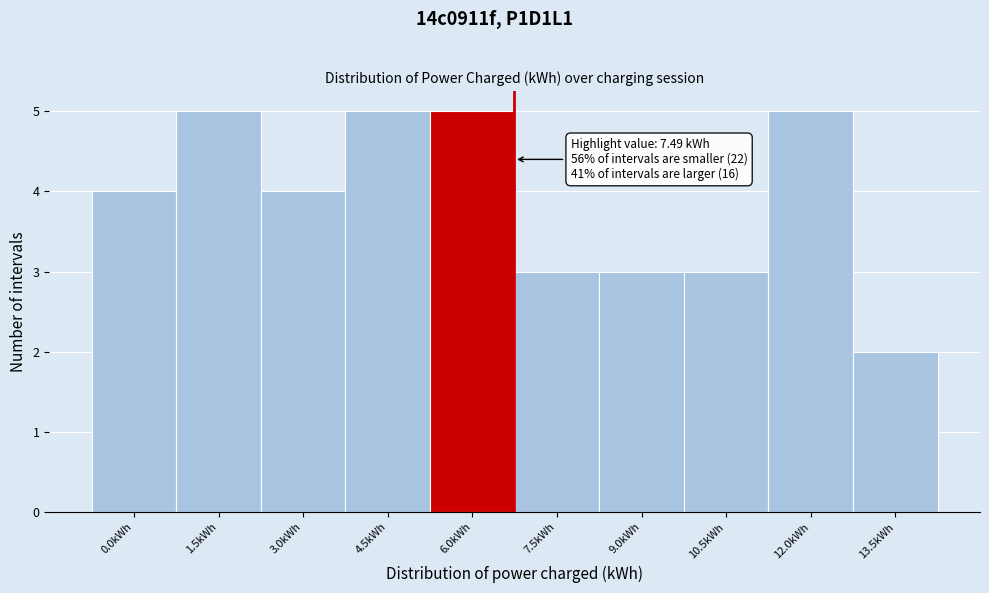

Reading right to left, list all the values displayed in this chart.

13.5kWh=2	12.0kWh=5	10.5kWh=3	9.0kWh=3	7.5kWh=3	6.0kWh=5	4.5kWh=5	3.0kWh=4	1.5kWh=5	0.0kWh=4